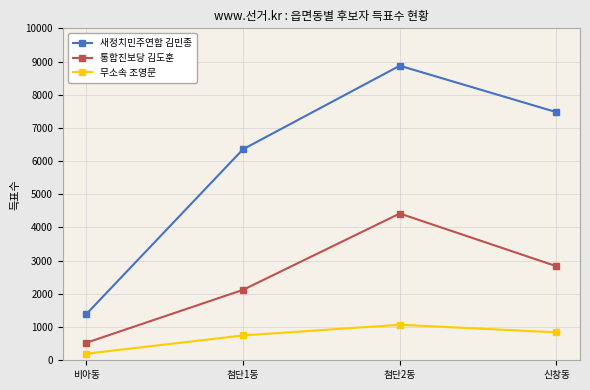

At which category is the sum across all series the highest?

첨단2동